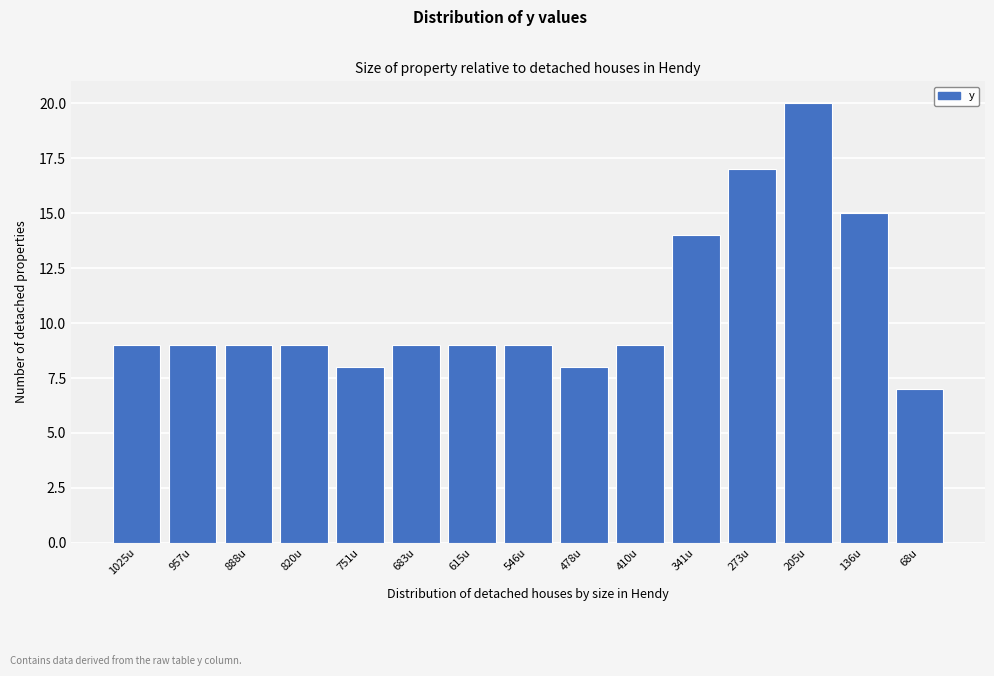

Reading left to right, what are all the values shown in this chart?

9	9	9	9	8	9	9	9	8	9	14	17	20	15	7